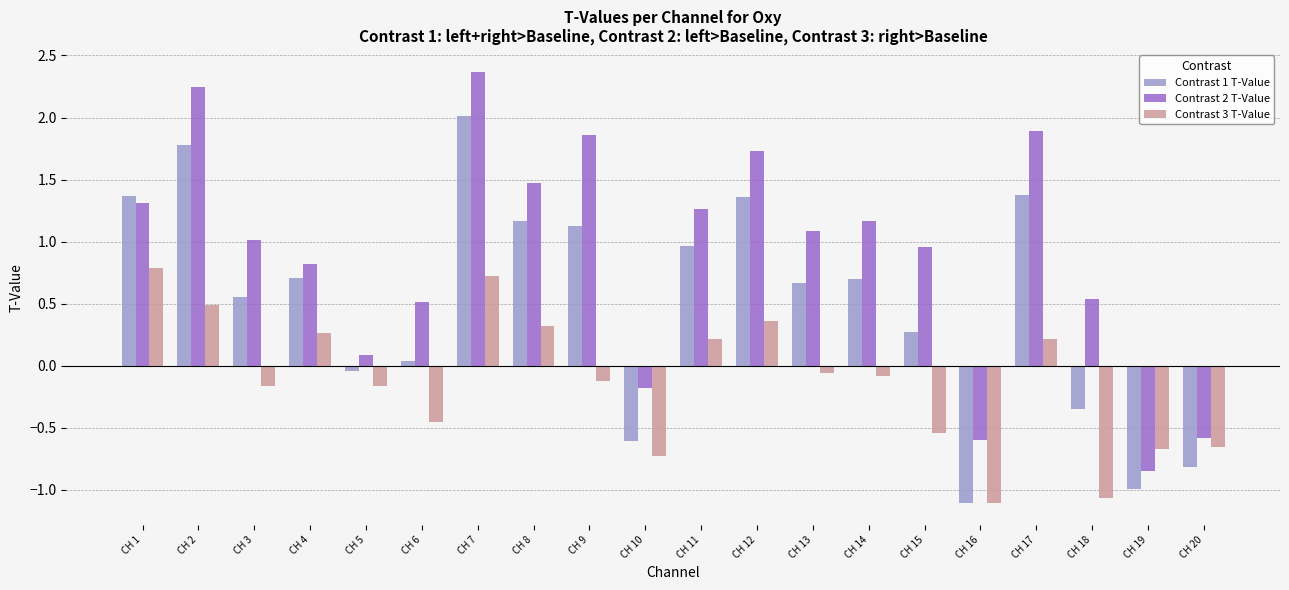

What is the sum of the Contrast 1 T-Value values at CH 4 and CH 12?

2.1